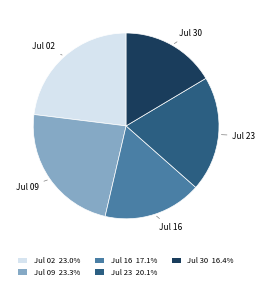

Is there any slice that represents more than half of the pie?

No